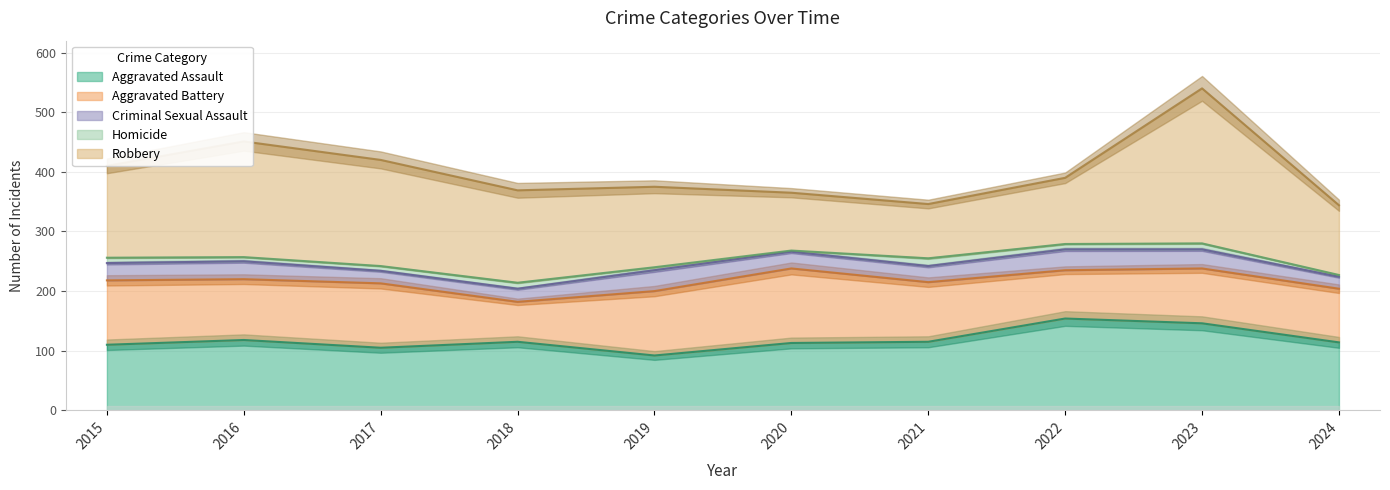

Reading left to right, what are all the values shown in this chart?

Aggravated Assault: 110	118	105	115	92	113	115	154	146	114
Aggravated Battery: 108	102	108	67	108	125	100	81	92	90
Criminal Sexual Assault: 29	30	21	22	35	28	27	35	32	20
Homicide: 9	7	8	10	5	2	13	9	10	3
Robbery: 154	194	178	155	135	97	91	111	260	117